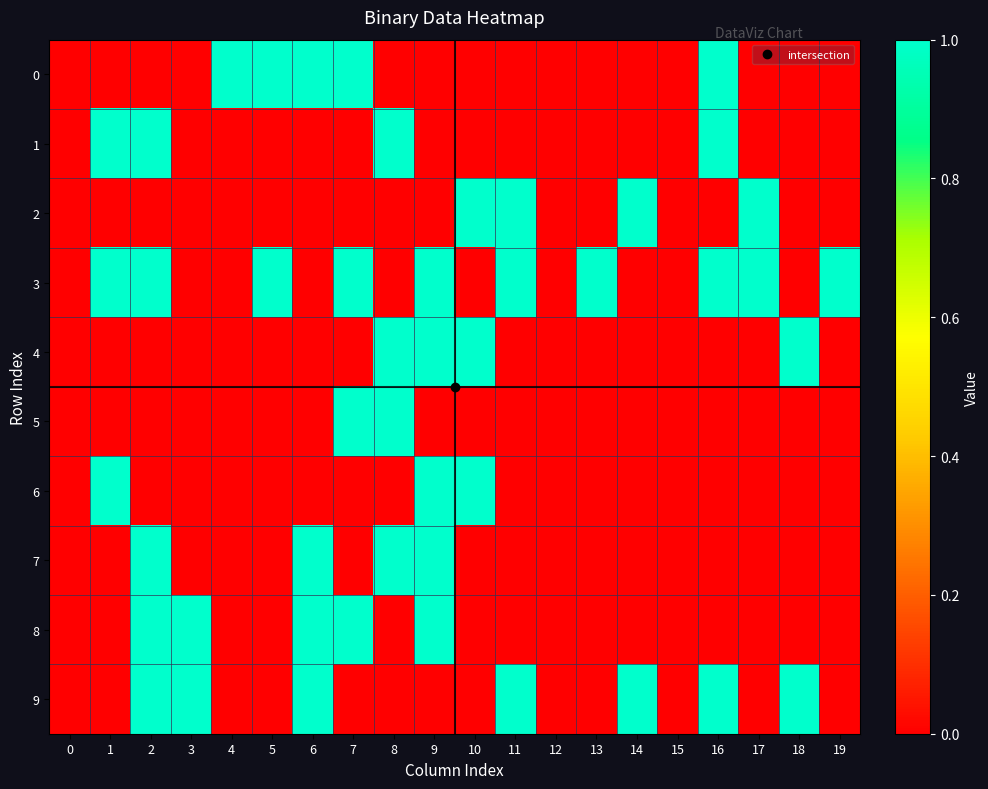

Reading left to right, what are all the values shown in this chart?

0: 0=0	1=0	2=0	3=0	4=1	5=1	6=1	7=1	8=0	9=0	10=0	11=0	12=0	13=0	14=0	15=0	16=1	17=0	18=0	19=0
1: 0=0	1=1	2=1	3=0	4=0	5=0	6=0	7=0	8=1	9=0	10=0	11=0	12=0	13=0	14=0	15=0	16=1	17=0	18=0	19=0
2: 0=0	1=0	2=0	3=0	4=0	5=0	6=0	7=0	8=0	9=0	10=1	11=1	12=0	13=0	14=1	15=0	16=0	17=1	18=0	19=0
3: 0=0	1=1	2=1	3=0	4=0	5=1	6=0	7=1	8=0	9=1	10=0	11=1	12=0	13=1	14=0	15=0	16=1	17=1	18=0	19=1
4: 0=0	1=0	2=0	3=0	4=0	5=0	6=0	7=0	8=1	9=1	10=1	11=0	12=0	13=0	14=0	15=0	16=0	17=0	18=1	19=0
5: 0=0	1=0	2=0	3=0	4=0	5=0	6=0	7=1	8=1	9=0	10=0	11=0	12=0	13=0	14=0	15=0	16=0	17=0	18=0	19=0
6: 0=0	1=1	2=0	3=0	4=0	5=0	6=0	7=0	8=0	9=1	10=1	11=0	12=0	13=0	14=0	15=0	16=0	17=0	18=0	19=0
7: 0=0	1=0	2=1	3=0	4=0	5=0	6=1	7=0	8=1	9=1	10=0	11=0	12=0	13=0	14=0	15=0	16=0	17=0	18=0	19=0
8: 0=0	1=0	2=1	3=1	4=0	5=0	6=1	7=1	8=0	9=1	10=0	11=0	12=0	13=0	14=0	15=0	16=0	17=0	18=0	19=0
9: 0=0	1=0	2=1	3=1	4=0	5=0	6=1	7=0	8=0	9=0	10=0	11=1	12=0	13=0	14=1	15=0	16=1	17=0	18=1	19=0